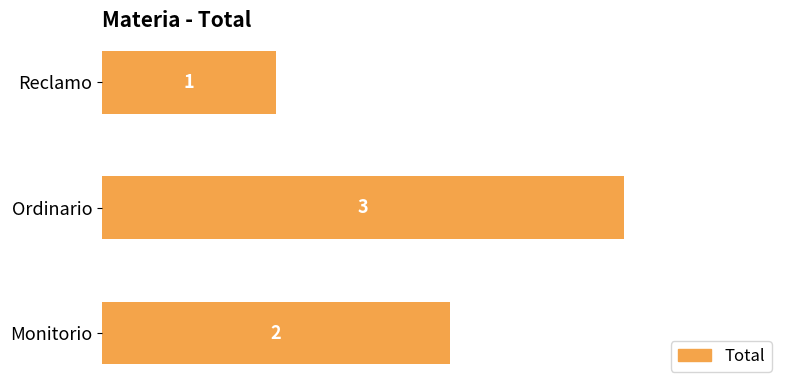

True or false: the data shows 1 at Reclamo.

True